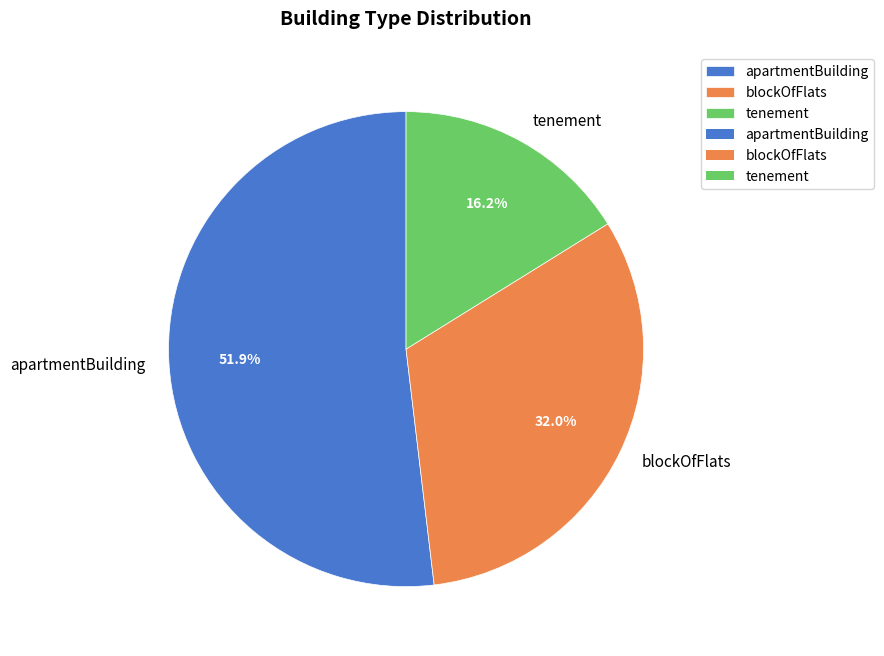

To the nearest percent, what is the difference between the largest and smallest slice percentages?

36%